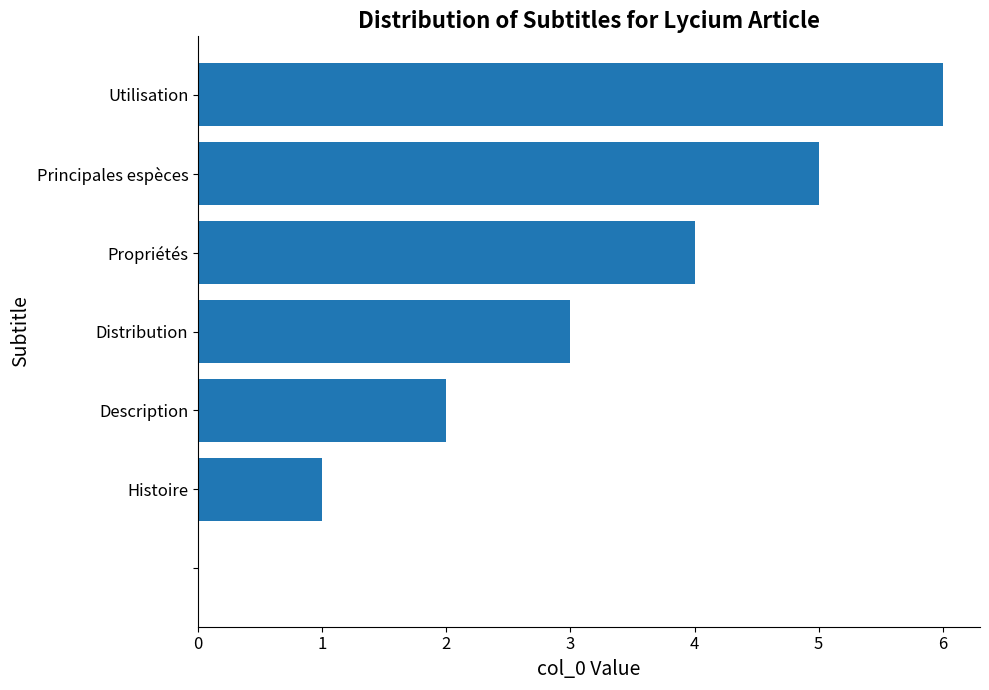

What is the sum of all values?

21